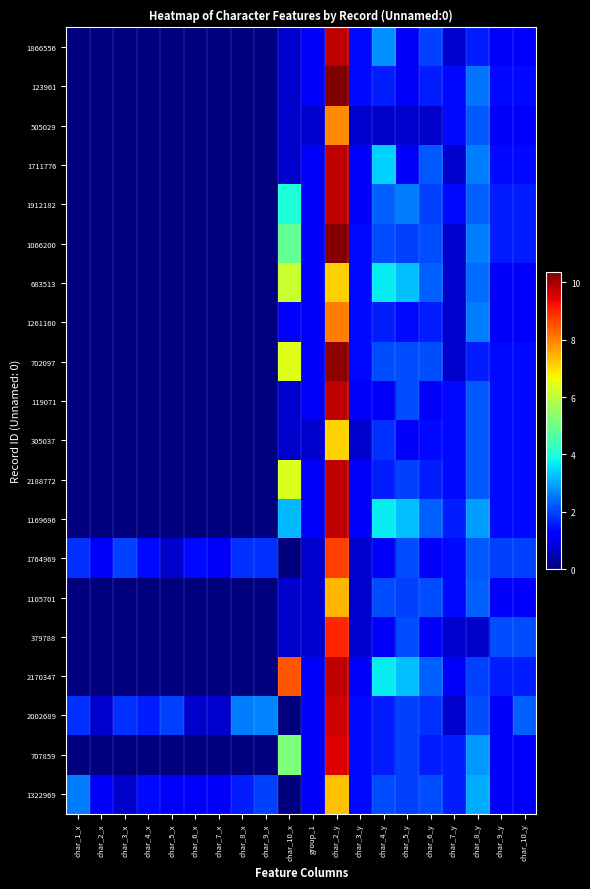

How many series are shown in this chart?

20